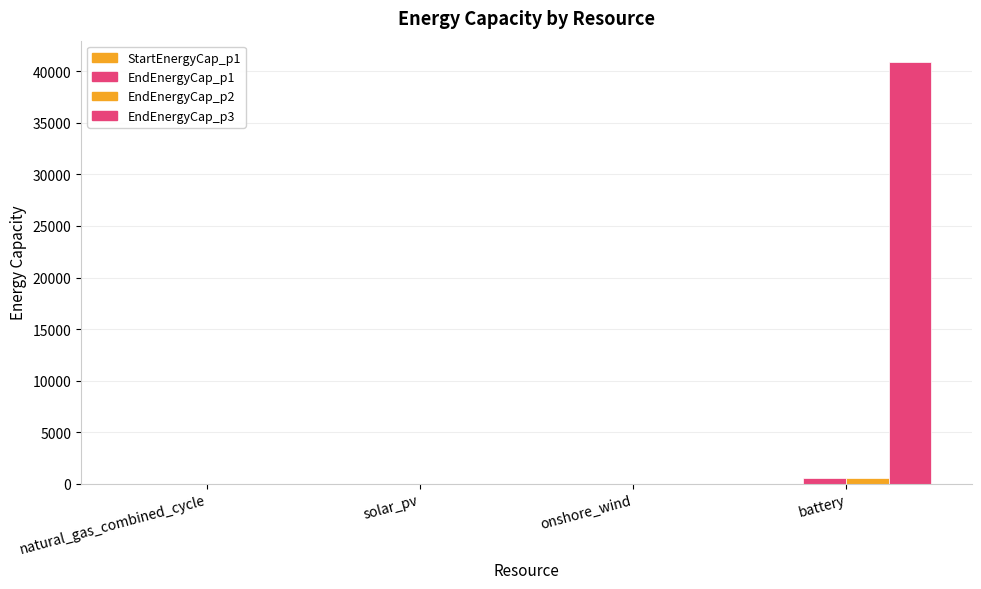

Rank the series at natural_gas_combined_cycle from highest to lowest value.

StartEnergyCap_p1, EndEnergyCap_p1, EndEnergyCap_p2, EndEnergyCap_p3